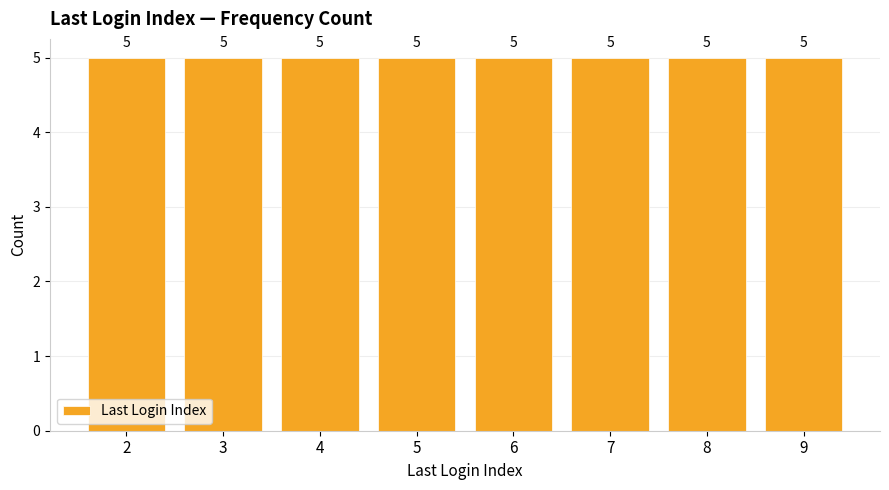

How many values are between 4 and 8?

25